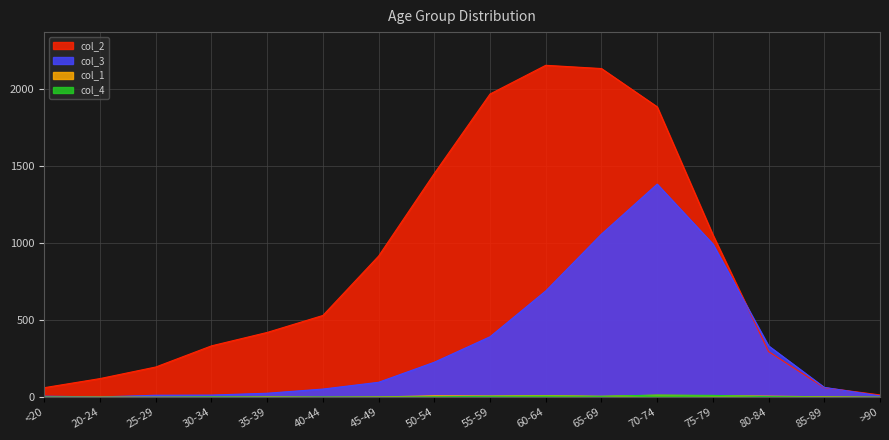

How many positive values does the col_1 series have?

11